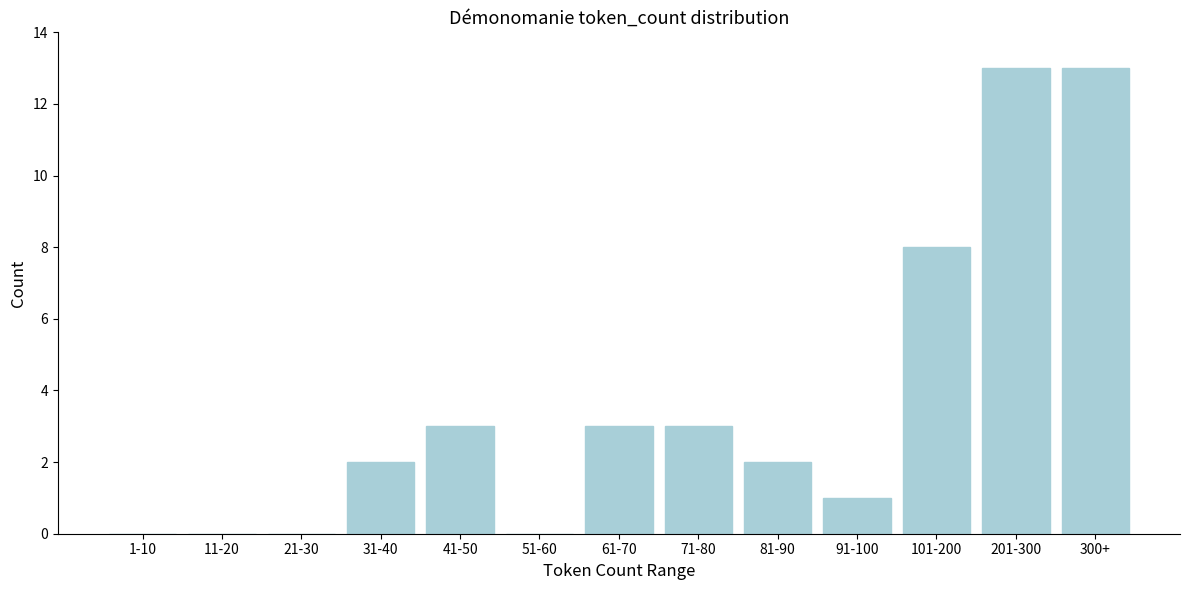

Reading right to left, list all the values displayed in this chart.

300+=13	201-300=13	101-200=8	91-100=1	81-90=2	71-80=3	61-70=3	51-60=0	41-50=3	31-40=2	21-30=0	11-20=0	1-10=0